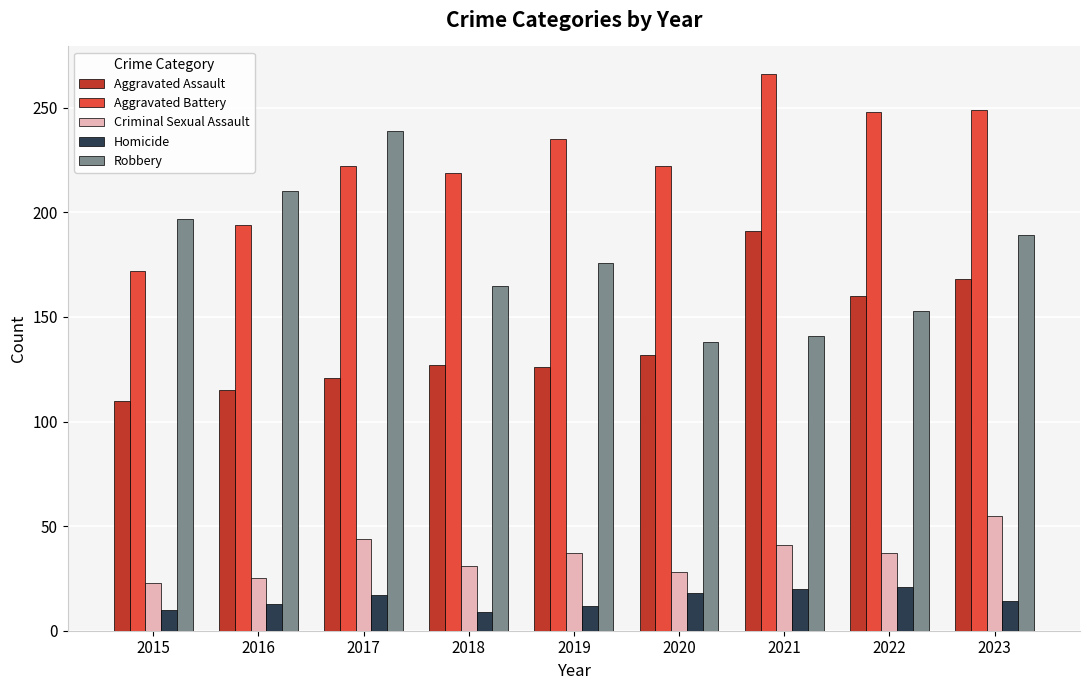

At 2023, list the series in order from largest to smallest.

Aggravated Battery, Robbery, Aggravated Assault, Criminal Sexual Assault, Homicide